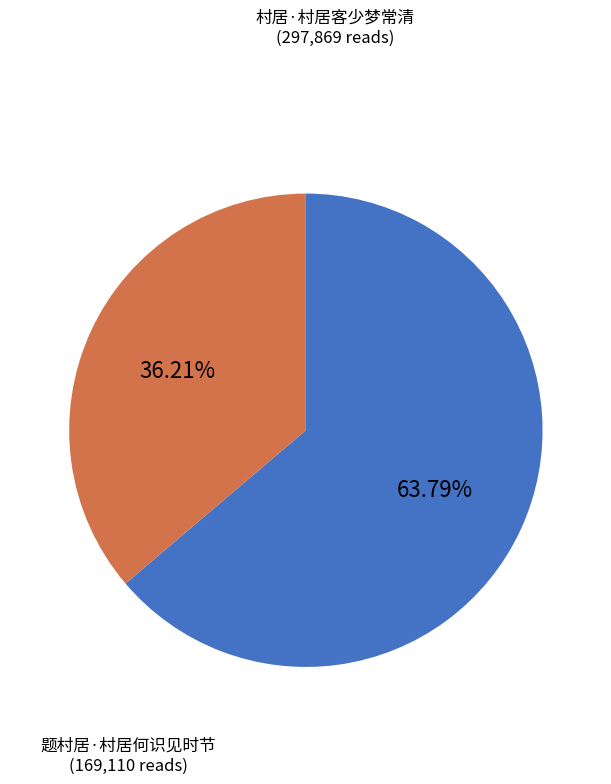

Is there any slice that represents more than half of the pie?

Yes